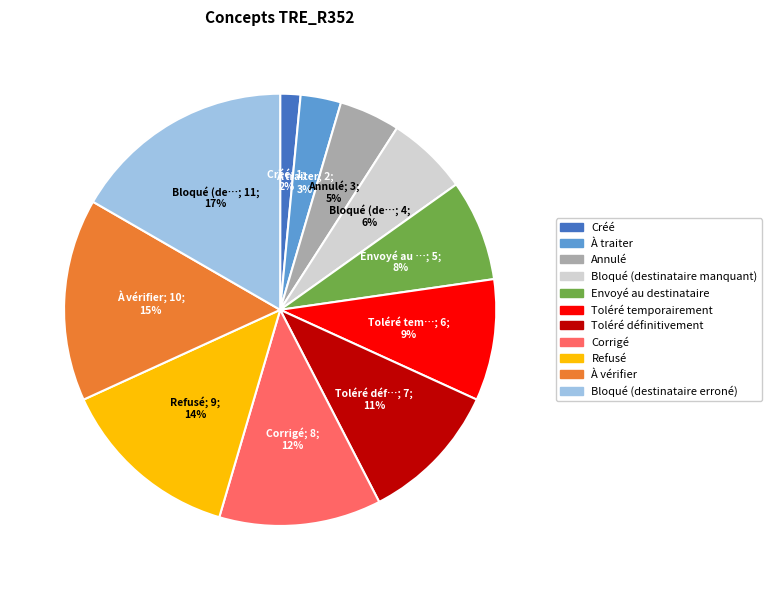

To the nearest percent, what percentage of the pie is Refusé?

14%